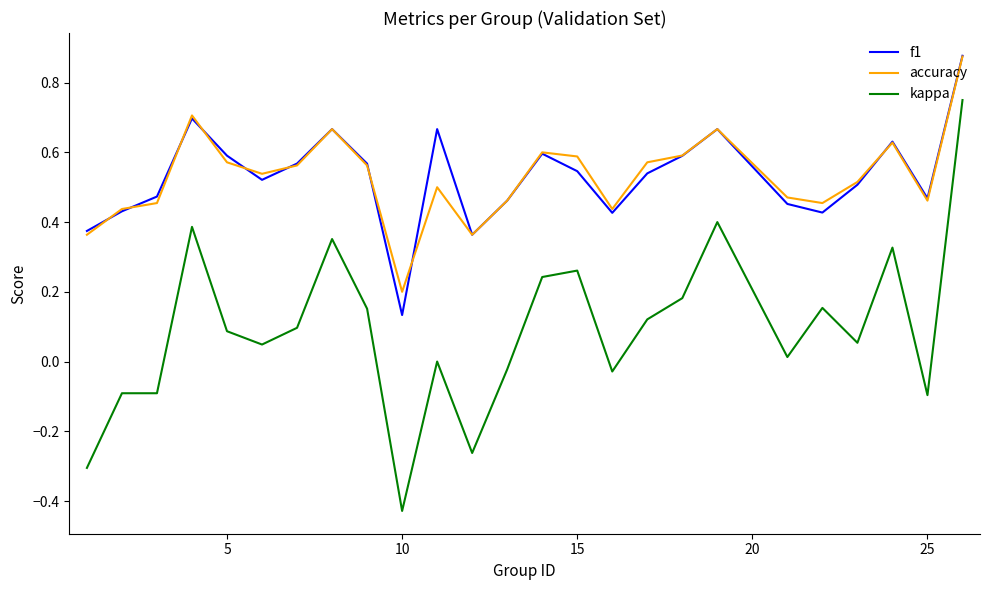

Which series has the largest range (max minus min)?

kappa